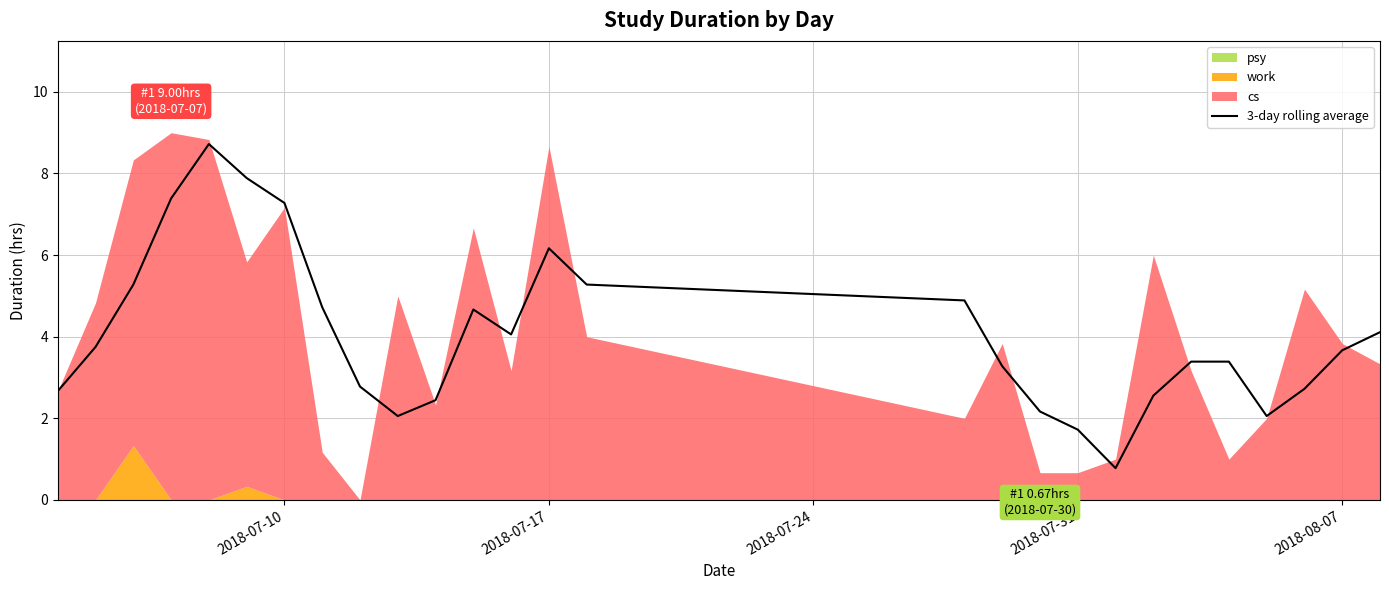

What is the lowest value of the 3-day rolling average series?

0.8